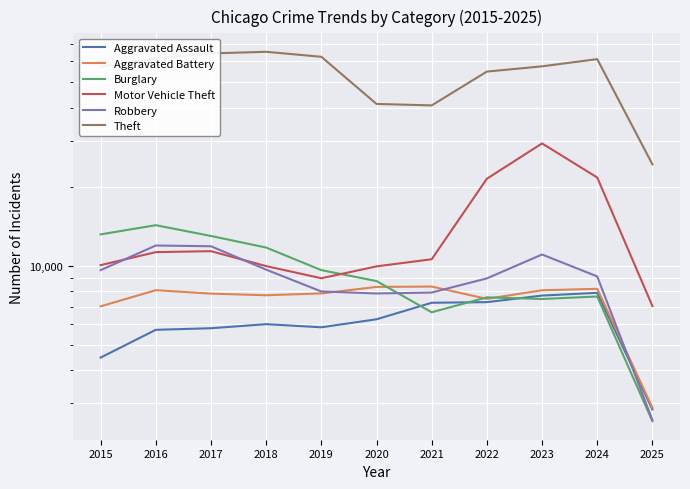

What is the sum of the Burglary values at 2015 and 2025?

15748